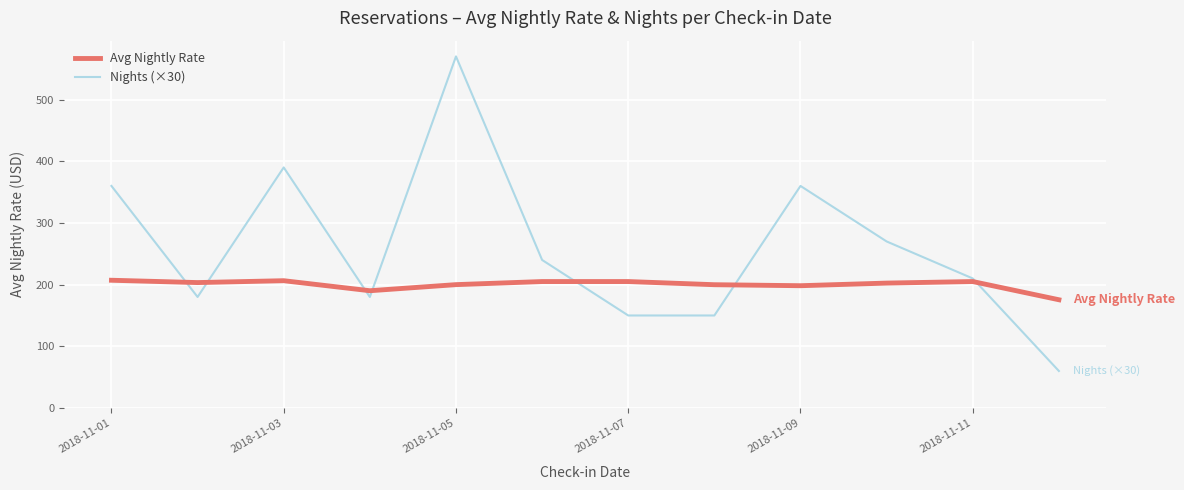

Which series has the largest total across all categories?

Nights (×30)